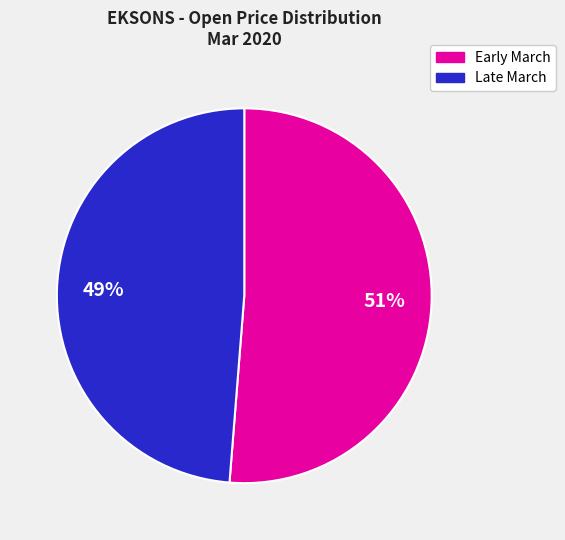

Is there a majority slice in this chart?

Yes